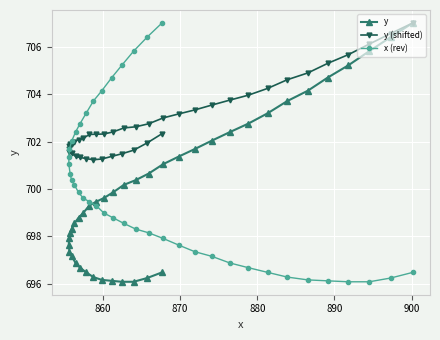

Reading left to right, transcribe all the data shown in this chart.

y: 707.0	706.4	705.8	705.2	704.7	704.1	703.7	703.2	702.8	702.4	702.0	701.7	701.4	701.0	700.6	700.4	700.2	699.9	699.6	699.5	699.3	699.0	698.8	698.5	698.3	698.1	697.9	697.6	697.4	697.2	696.9	696.7	696.5	696.3	696.2	696.1	696.1	696.1	696.2	696.5
y (shifted): 707.0	706.6	706.1	705.7	705.3	704.9	704.6	704.2	704.0	703.7	703.5	703.3	703.2	703.0	702.7	702.6	702.6	702.4	702.3	702.3	702.3	702.1	702.1	702.0	701.9	701.9	701.8	701.7	701.6	701.5	701.4	701.3	701.3	701.2	701.3	701.4	701.5	701.6	701.9	702.3
x (rev): 707.0	706.4	705.8	705.2	704.7	704.1	703.7	703.2	702.8	702.4	702.0	701.7	701.4	701.0	700.6	700.4	700.2	699.9	699.6	699.5	699.3	699.0	698.8	698.5	698.3	698.1	697.9	697.6	697.4	697.2	696.9	696.7	696.5	696.3	696.2	696.1	696.1	696.1	696.2	696.5